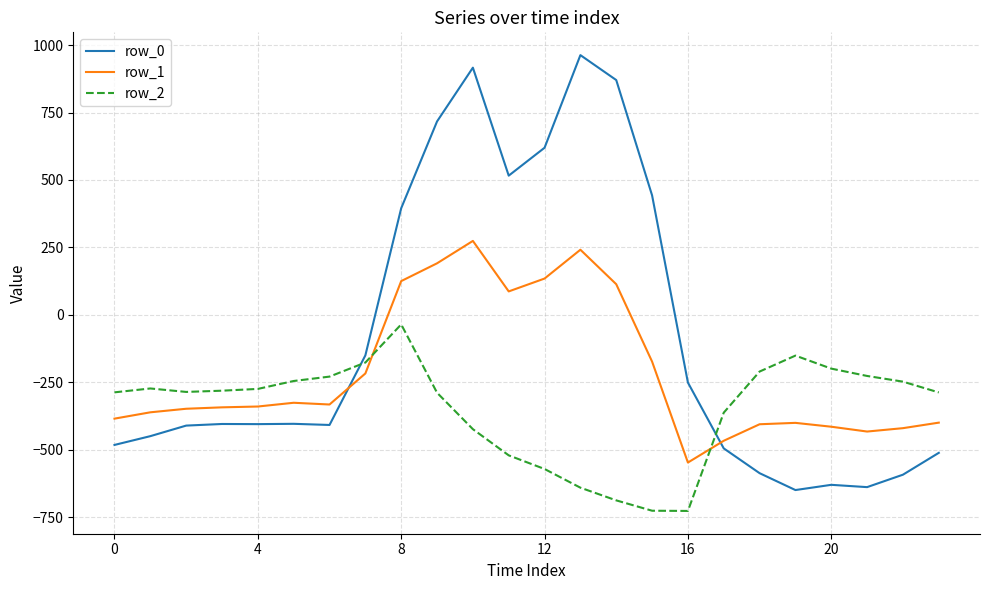

True or false: row_1 has more than 1 points higher than both neighbors.

True